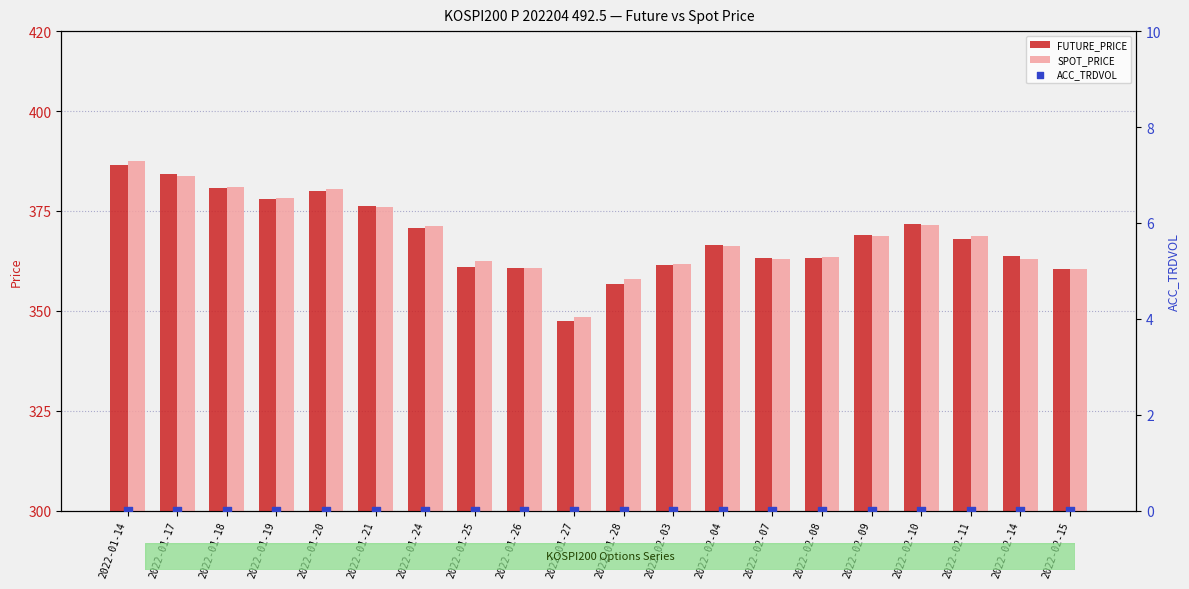

Which series contains the lowest Y value?

ACC_TRDVOL